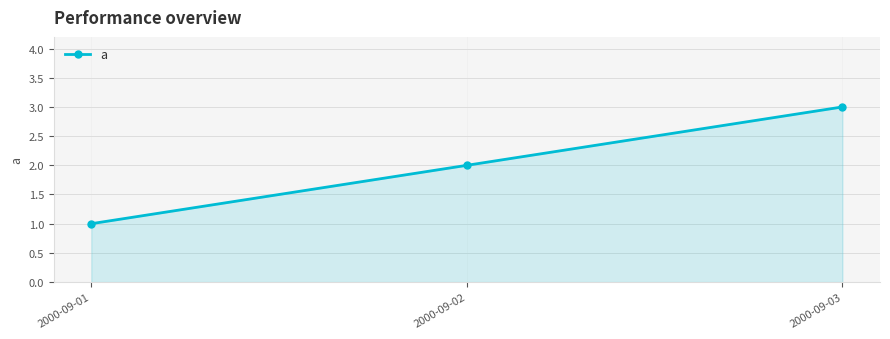

How many lines are shown in the chart?

1